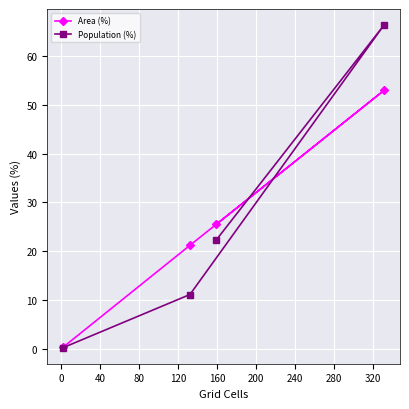

Which series has the largest range (max minus min)?

Population (%)